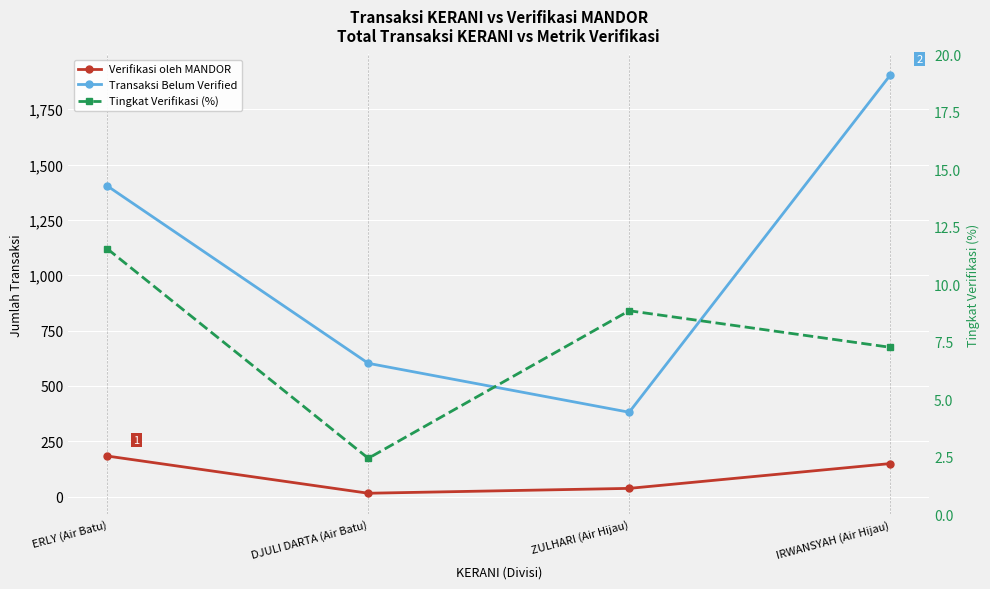

Which series has the largest range (max minus min)?

Transaksi Belum Verified